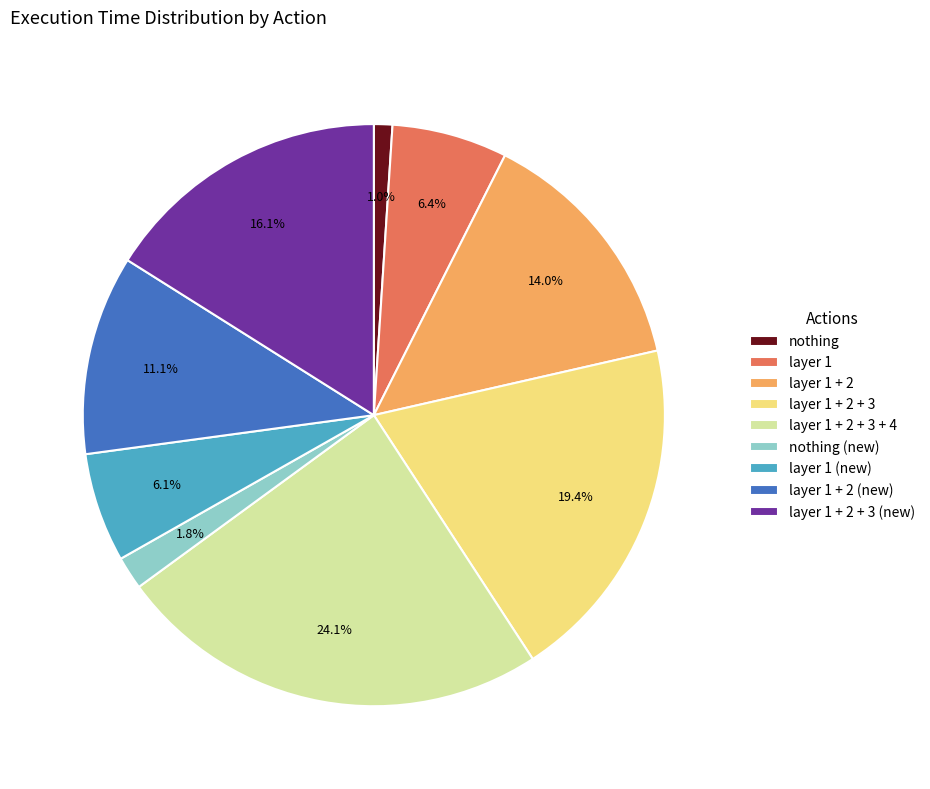

To the nearest percent, what is the difference between the layer 1 + 2 + 3 + 4 and layer 1 + 2 slice percentages?

10%